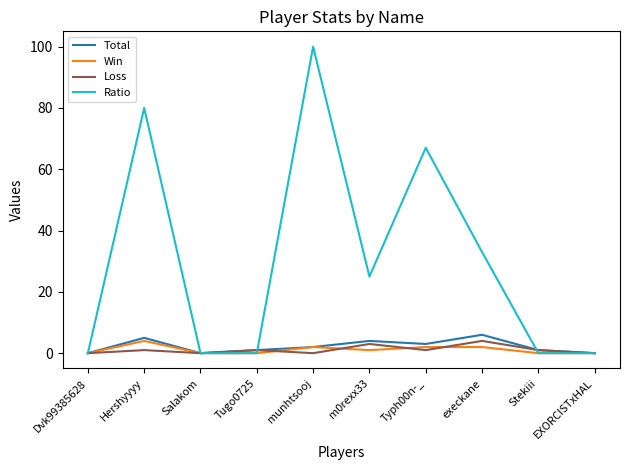

How many Ratio values are between 0 and 67?

8